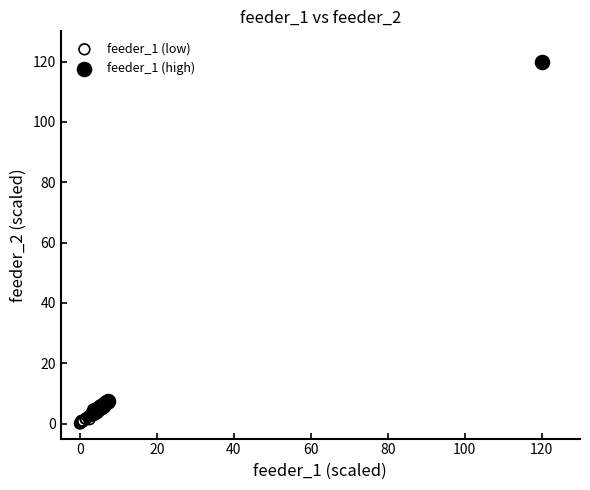

Which series reaches the maximum Y coordinate?

feeder_1 (high)